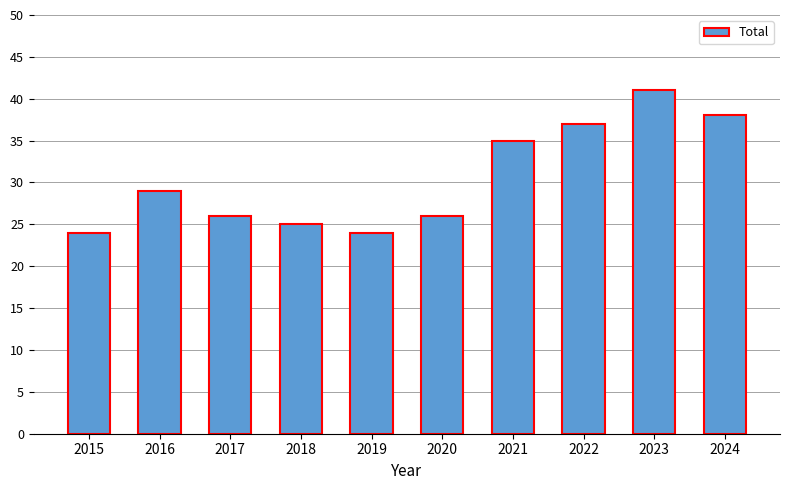

What is the greatest value displayed?

41